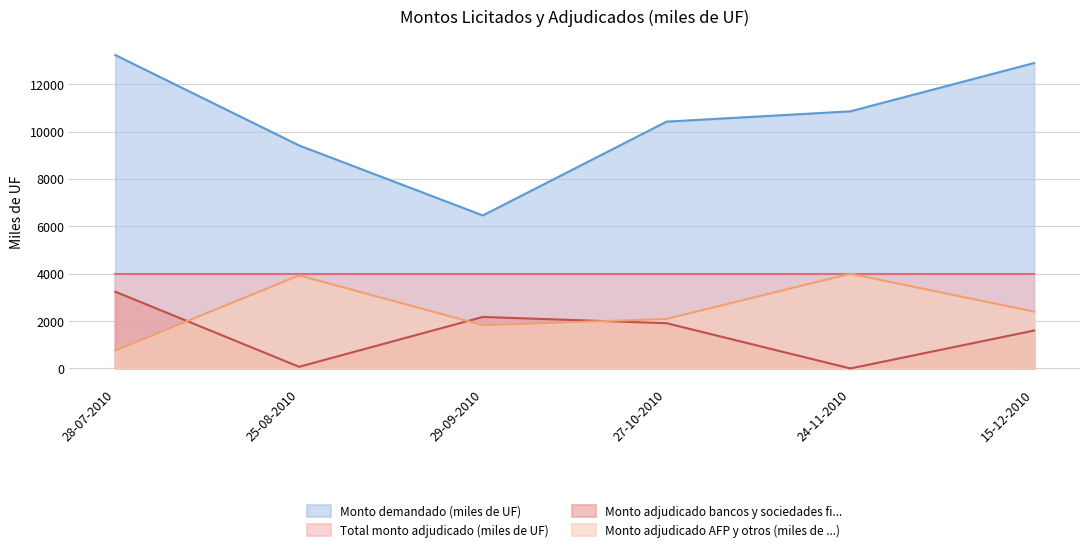

The Monto demandado (miles de UF) series shows 16620 at 24-11-2010. True or false?

False